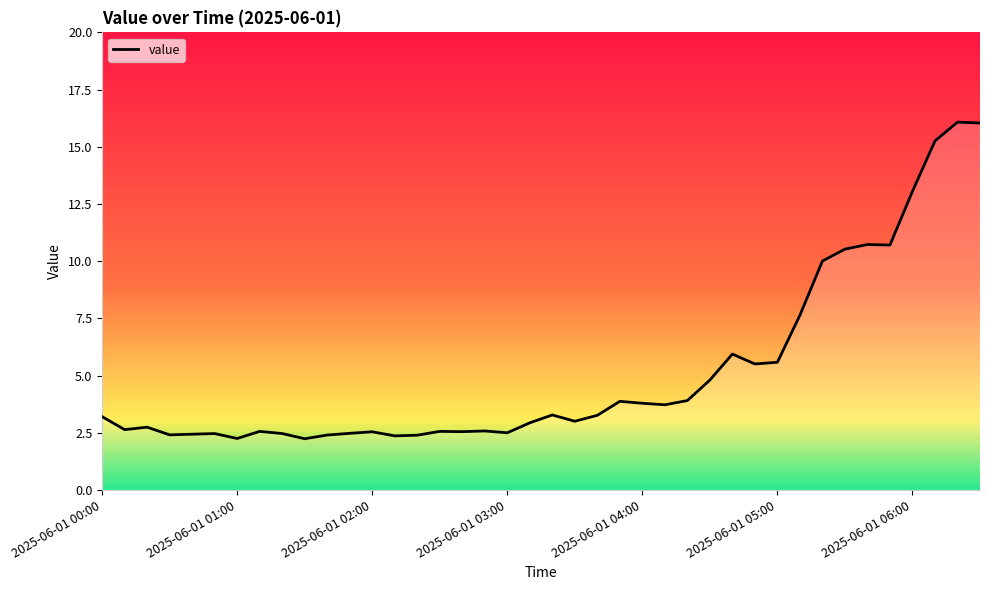

What is the smallest value displayed?

2.2